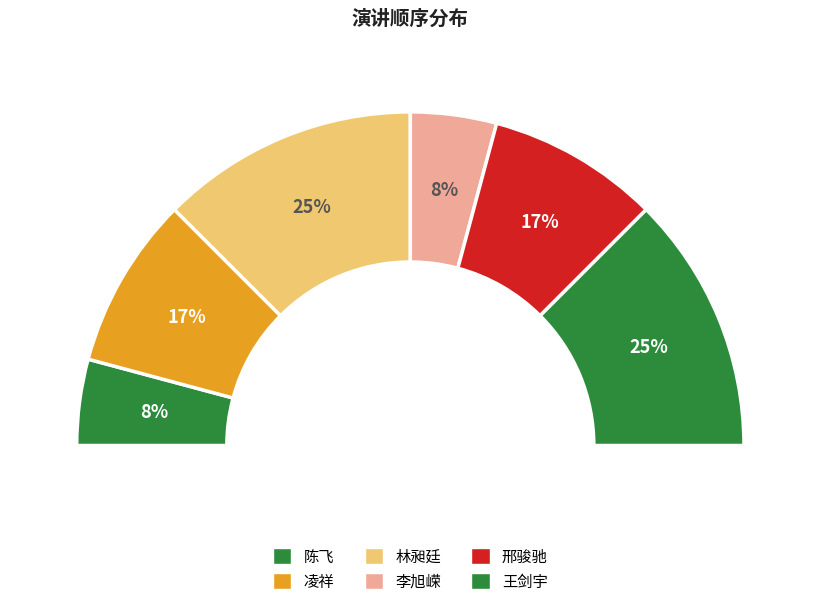

To the nearest percent, what is the difference between the 邢骏驰 and 林昶廷 slice percentages?

8%